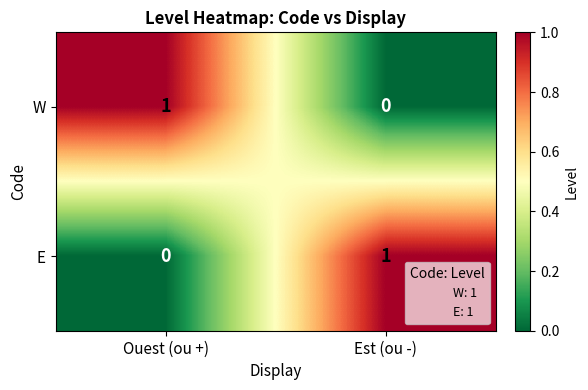

Is it true that E equals 0 at Ouest (ou +)?

True